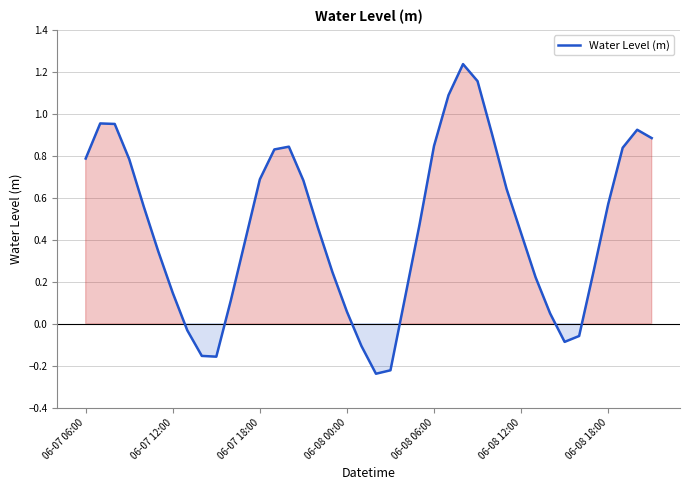

What is the difference between the maximum and minimum values?

1.5